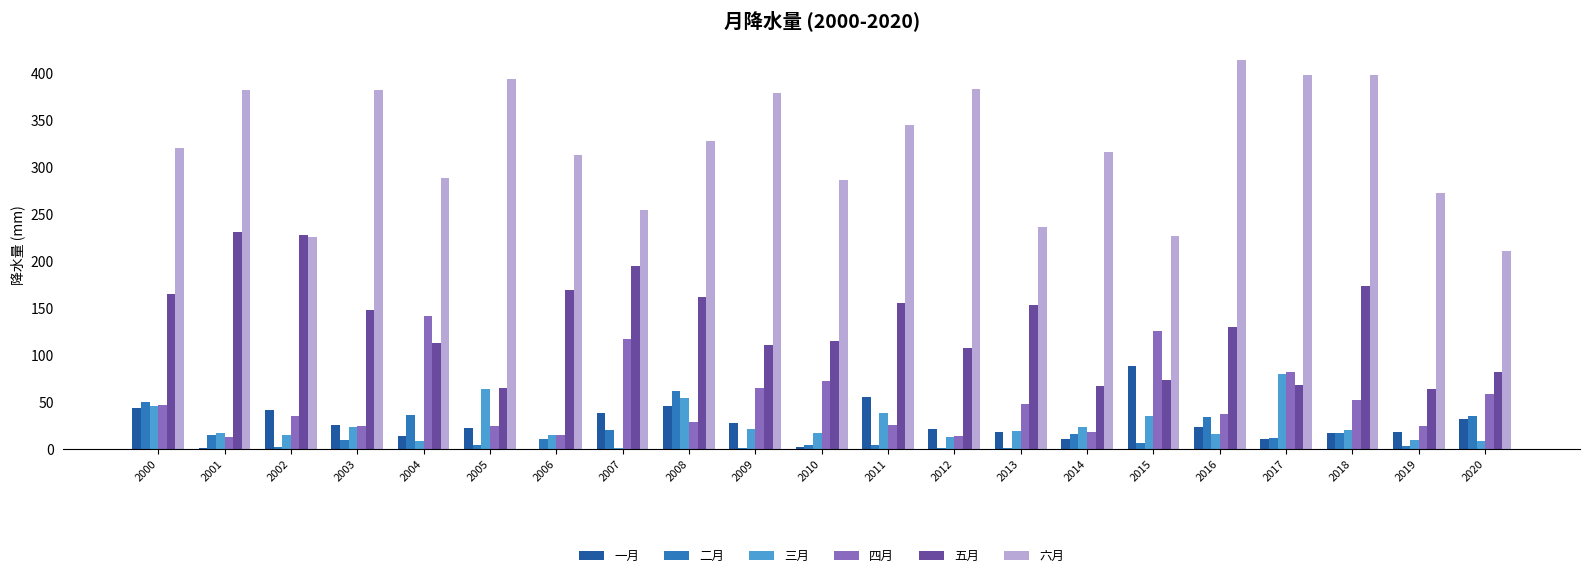

Is the value of 六月 at 2018 greater than the value of 三月 at 2000?

Yes